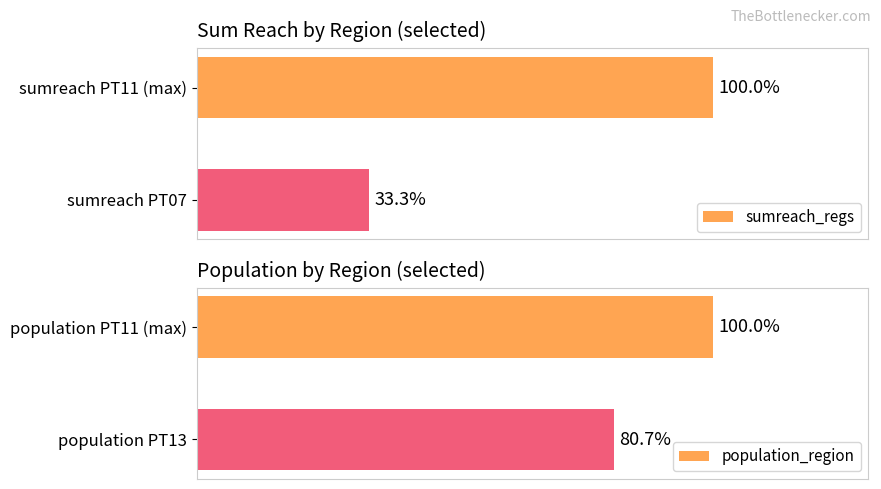

List the labels in order of sumreach_regs value, smallest first.

sumreach PT07, sumreach PT11 (max)